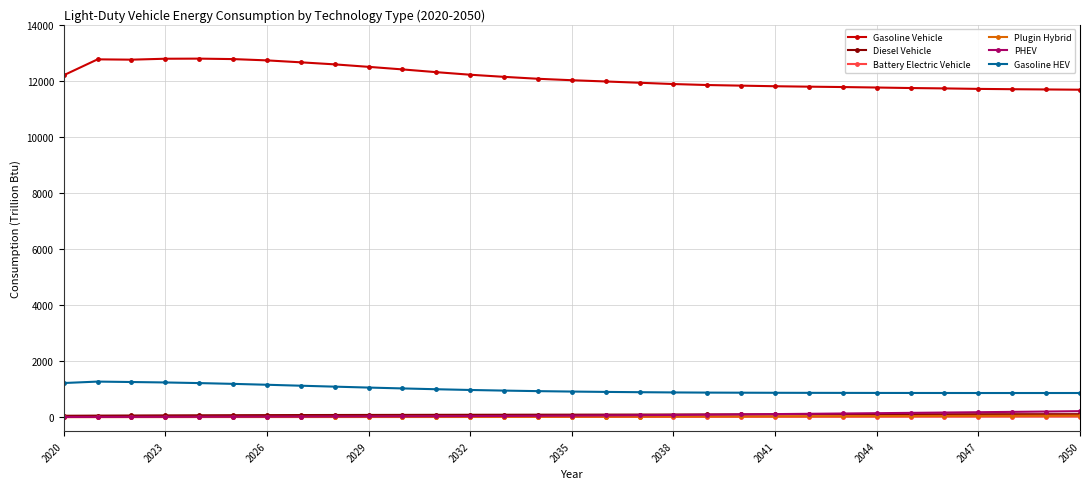

At how many categories does at least one series exceed 645?

31